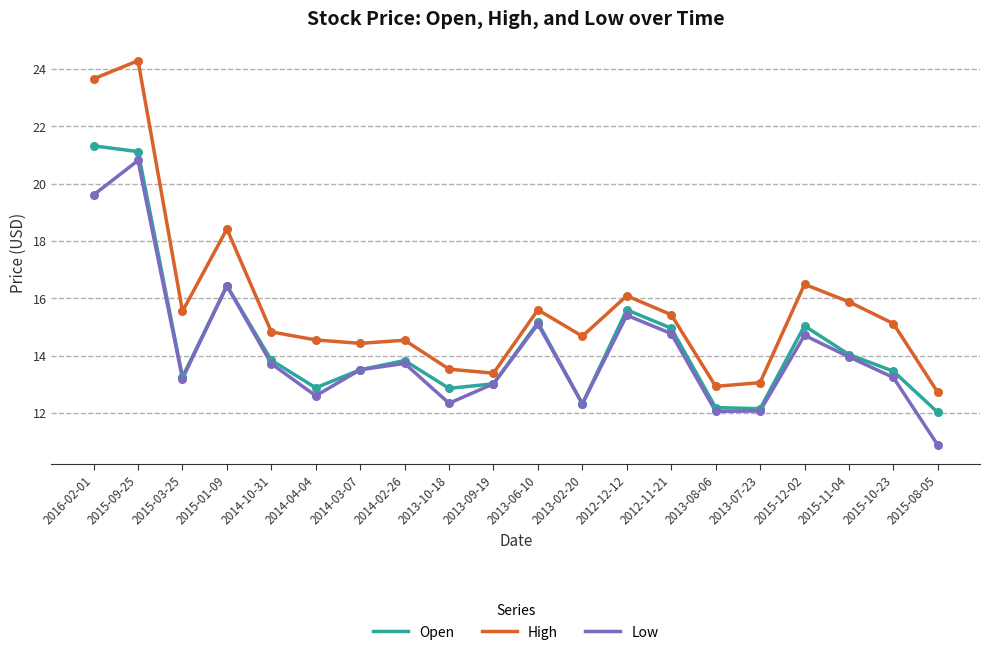

Is the value of Low at 2014-04-04 greater than the value of Open at 2013-08-06?

Yes